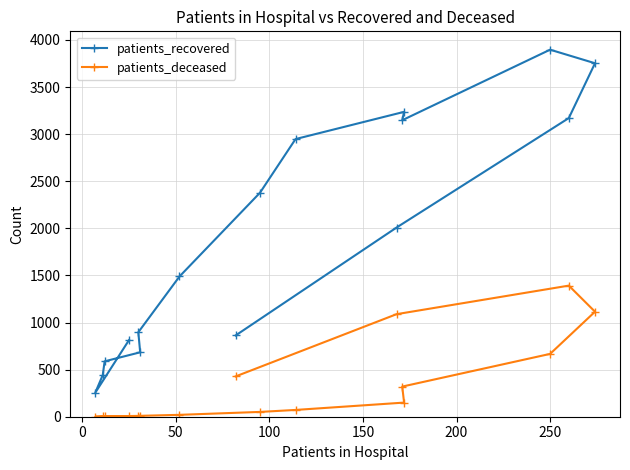

List the series in order of their peak value, lowest first.

patients_deceased, patients_recovered